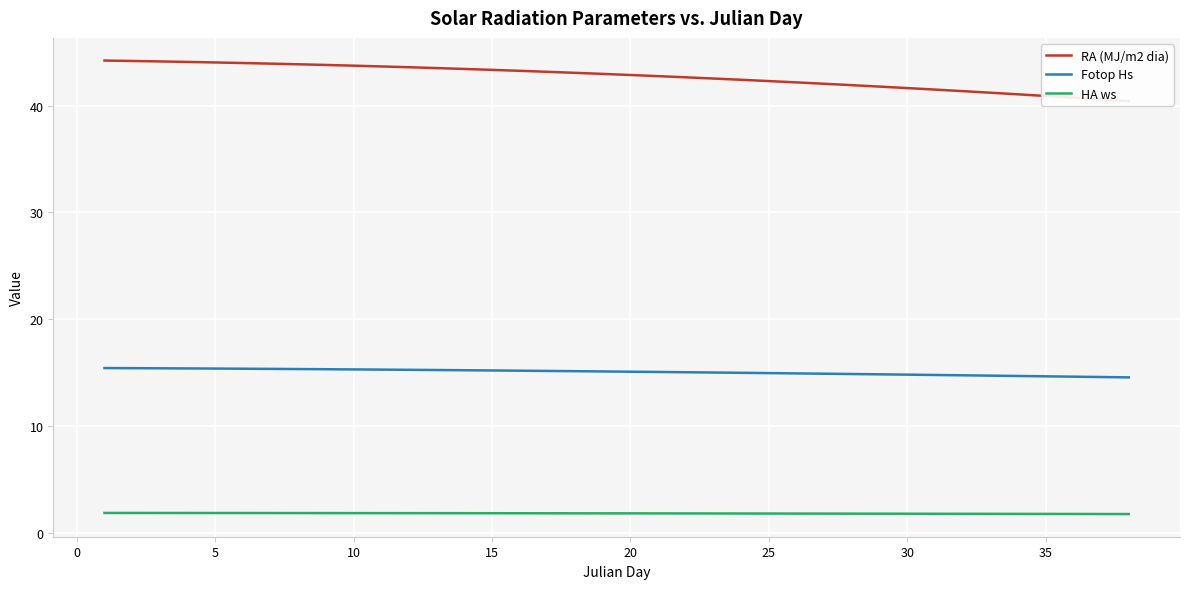

True or false: HA ws and Fotop Hs cross at least once.

False